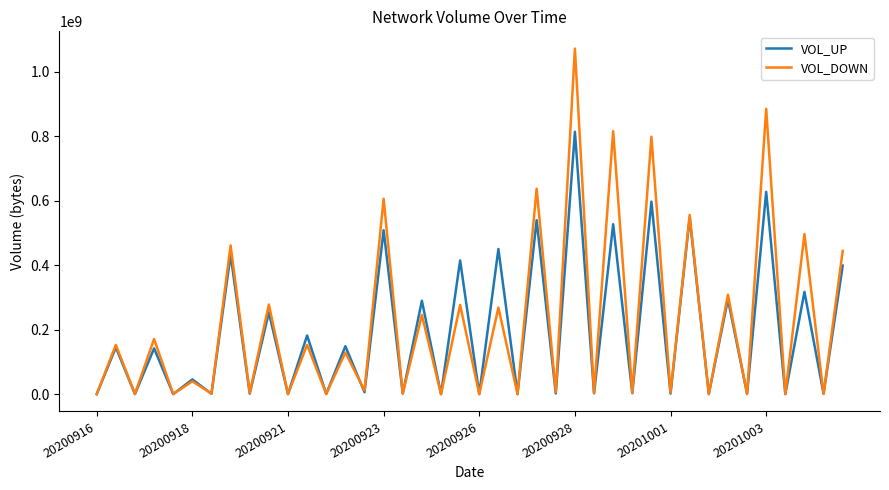

Which series has the largest range (max minus min)?

VOL_DOWN